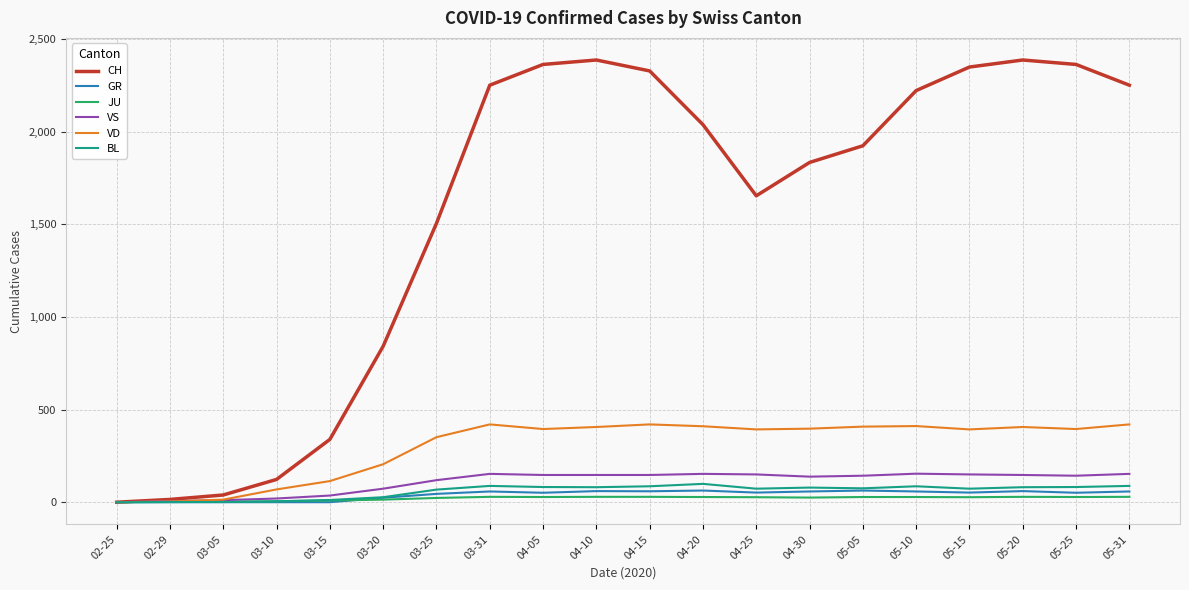

The value of VD at 03-31 is 232. True or false?

False